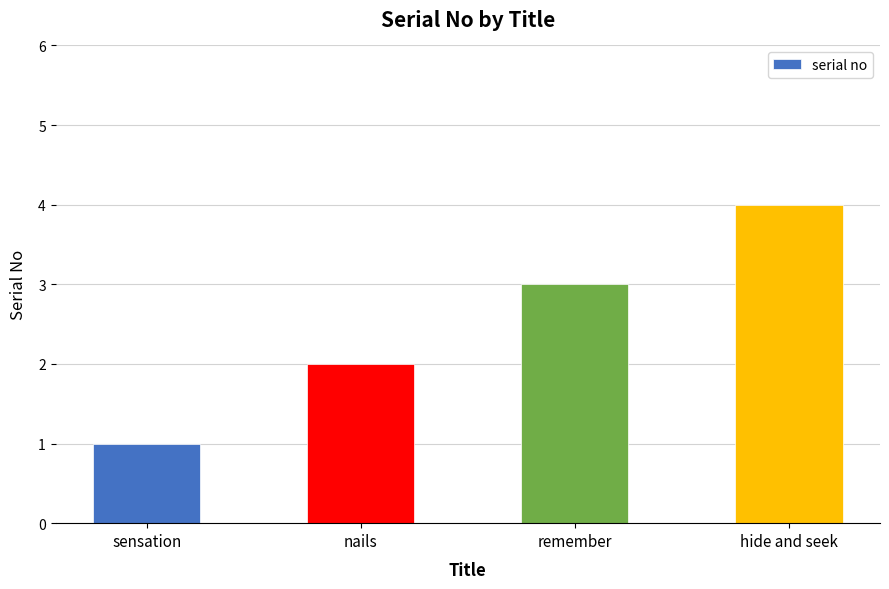

At which category does the chart reach its peak across all series?

hide and seek